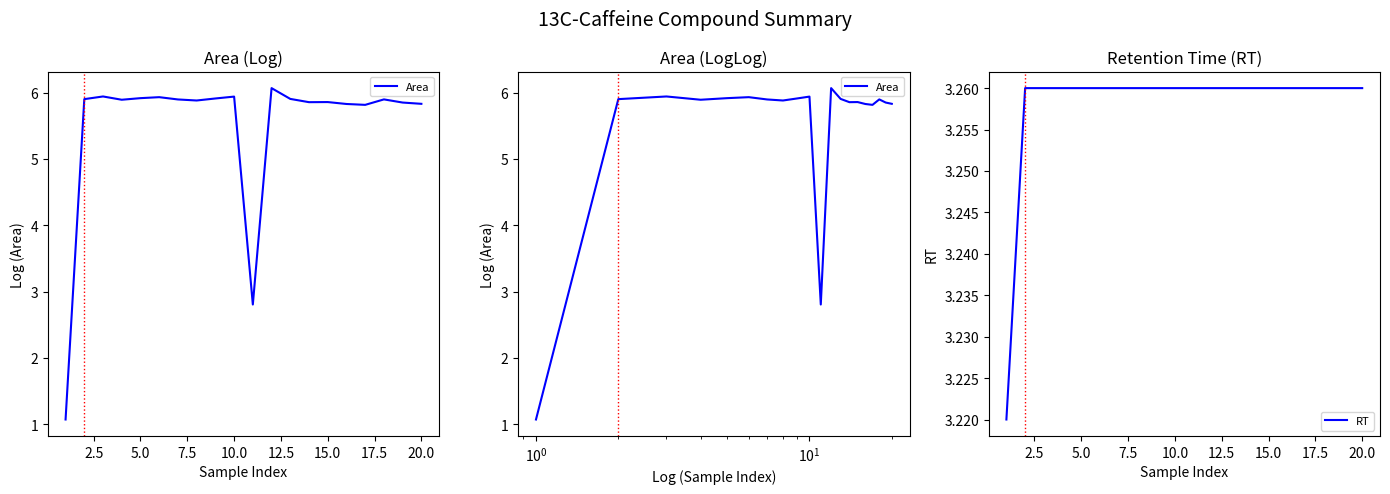

Is the value of RT at 17.5 greater than the value of Area at 7.5?

No